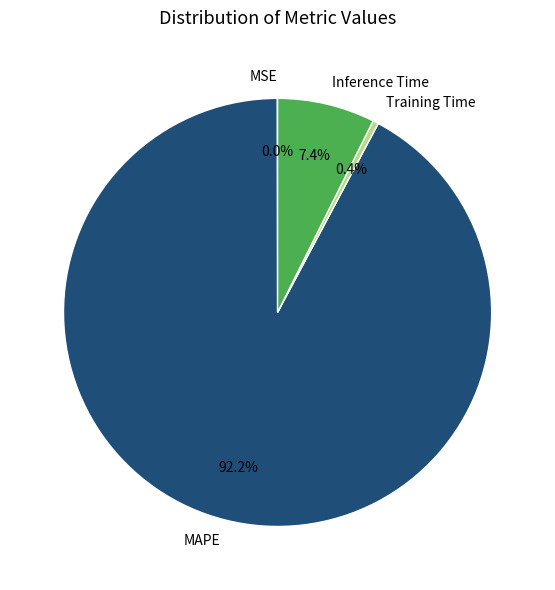

How much of the chart is everything except Inference Time?

92.6%